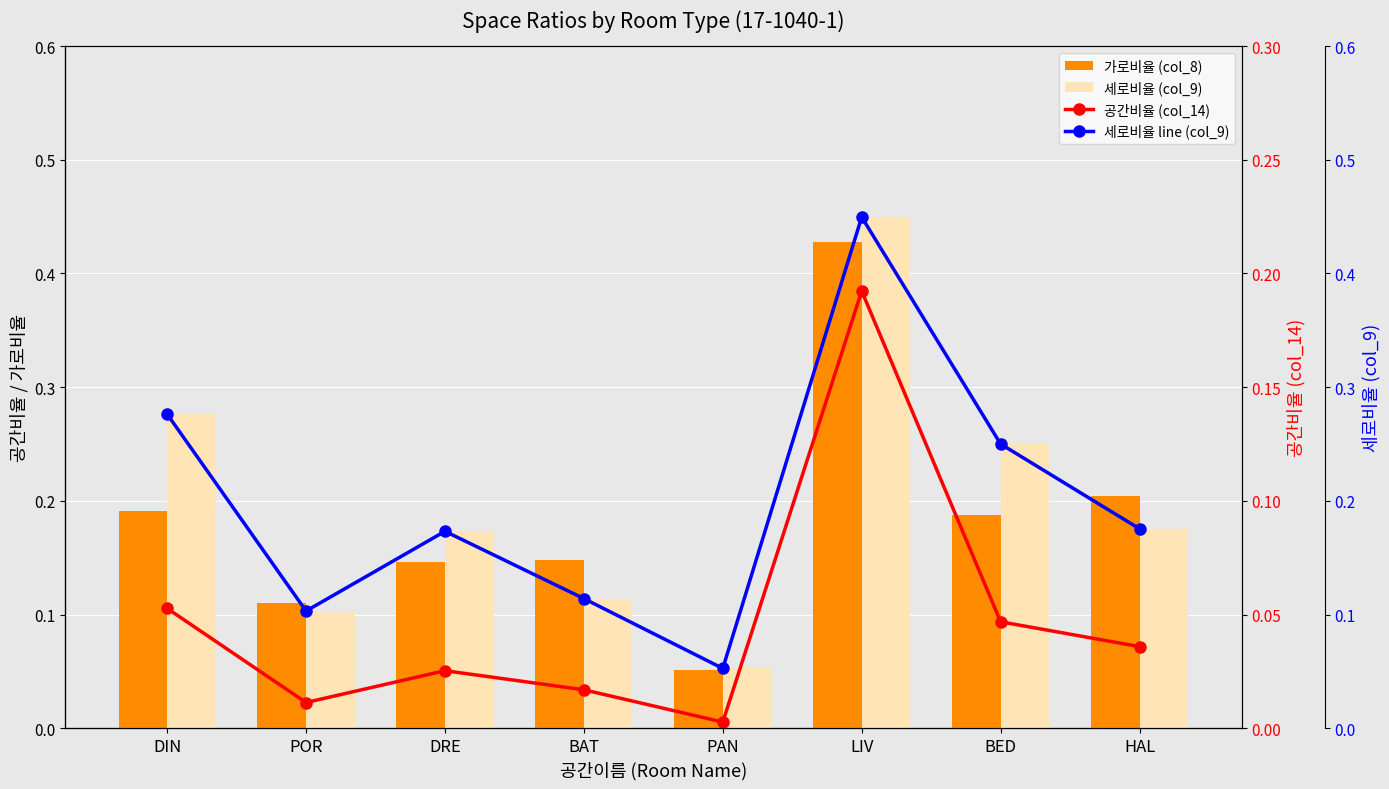

Which has a higher value, POR or BAT?

BAT